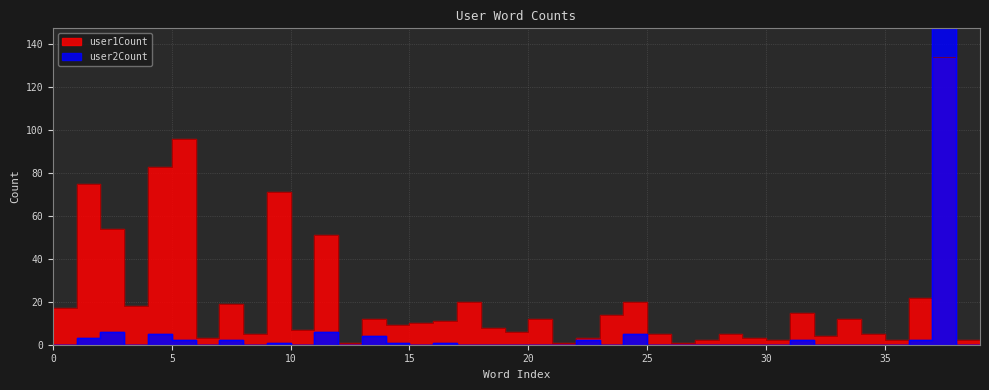

Does the chart have visible grid lines?

Yes